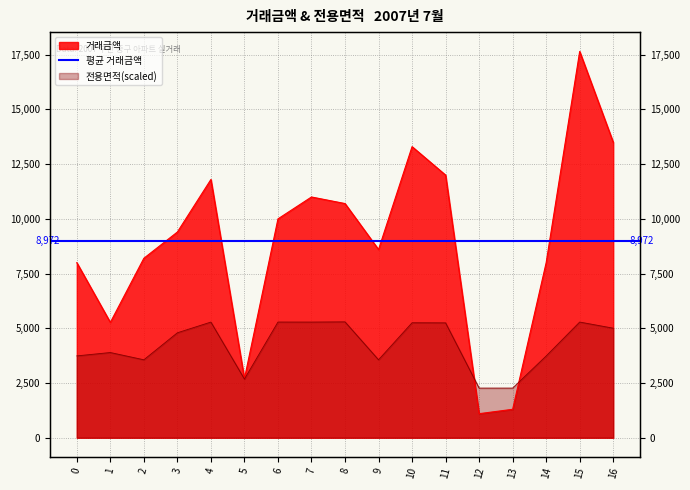

What is the total value across all series at 13?

3568.8